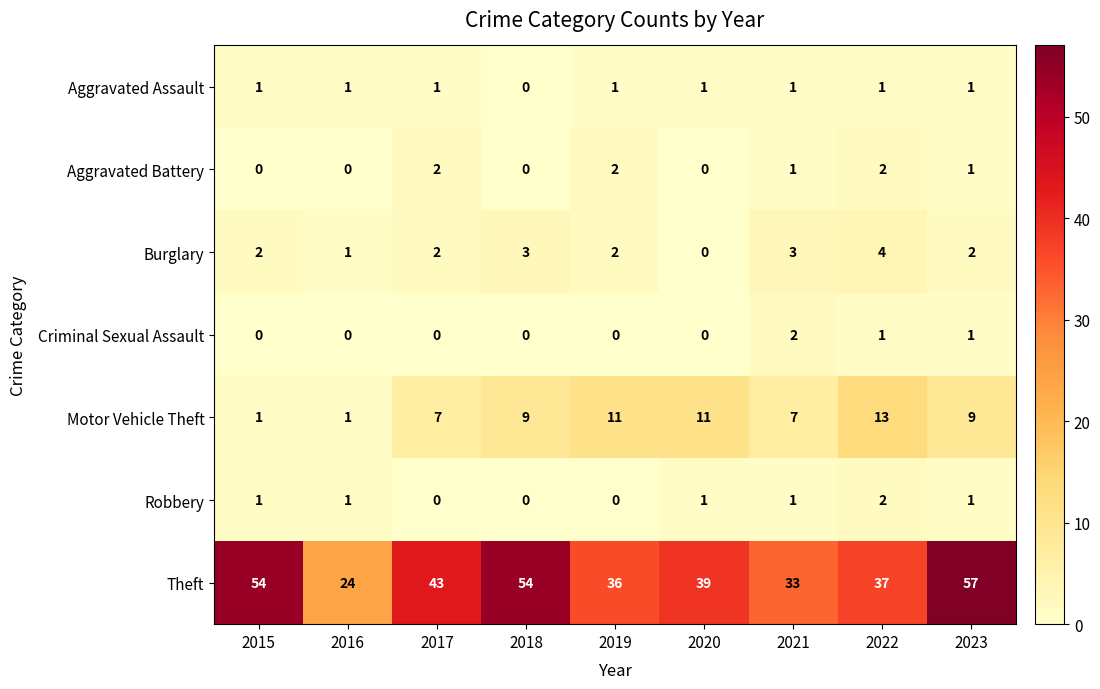

How many data points does each series have?

9